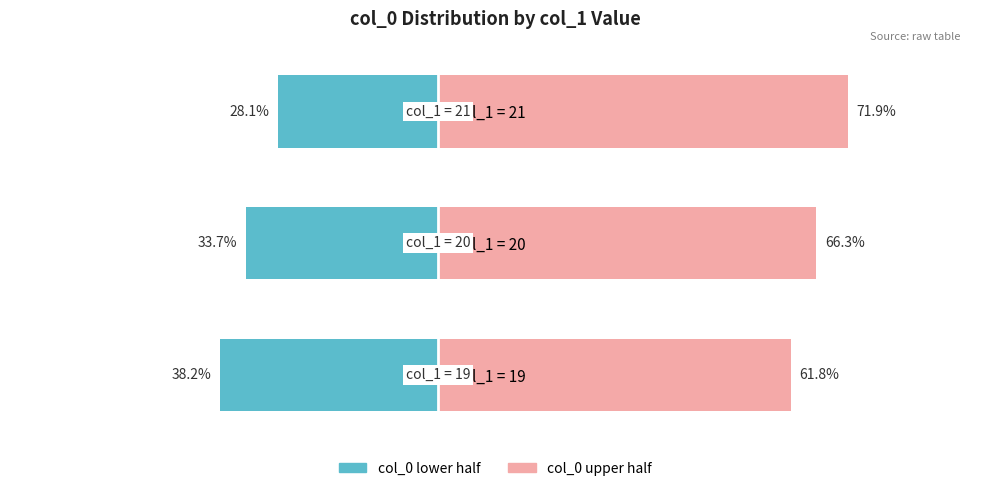

How many data points in col_0 lower half are above -33?

1